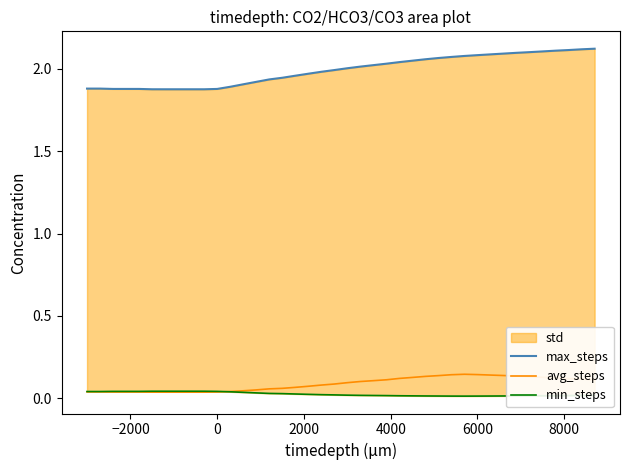

How many times do min_steps and avg_steps cross each other?

1